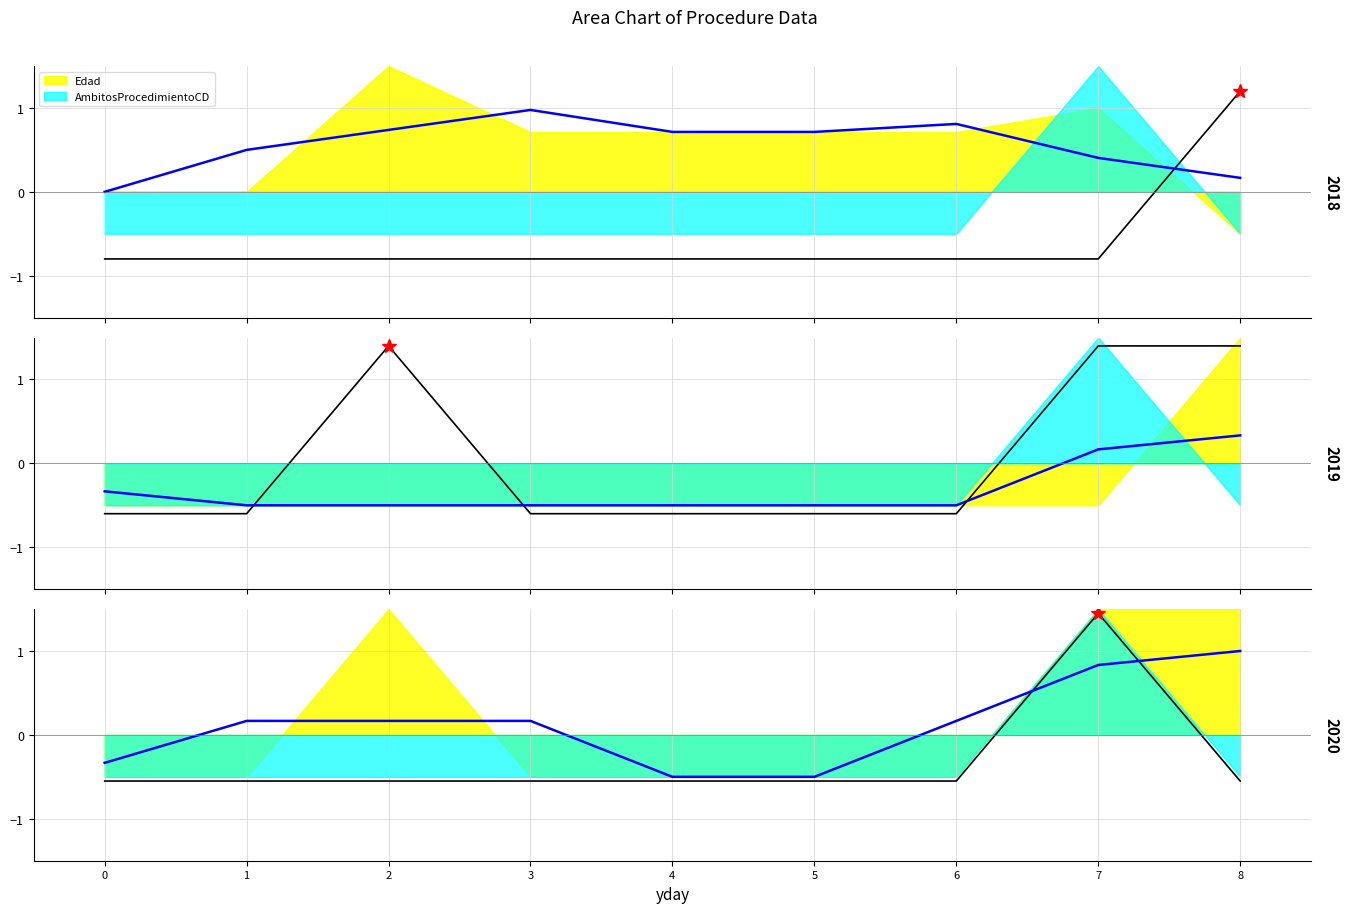

Which category has the highest value in the FinalidadProcedimientosCD series?

8